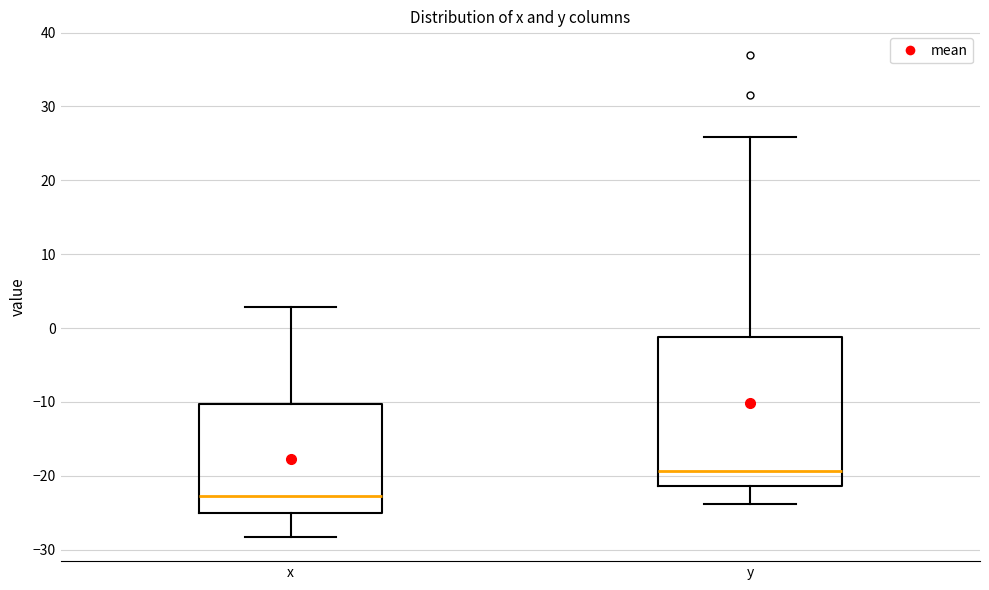

Which box has the highest median line?

y